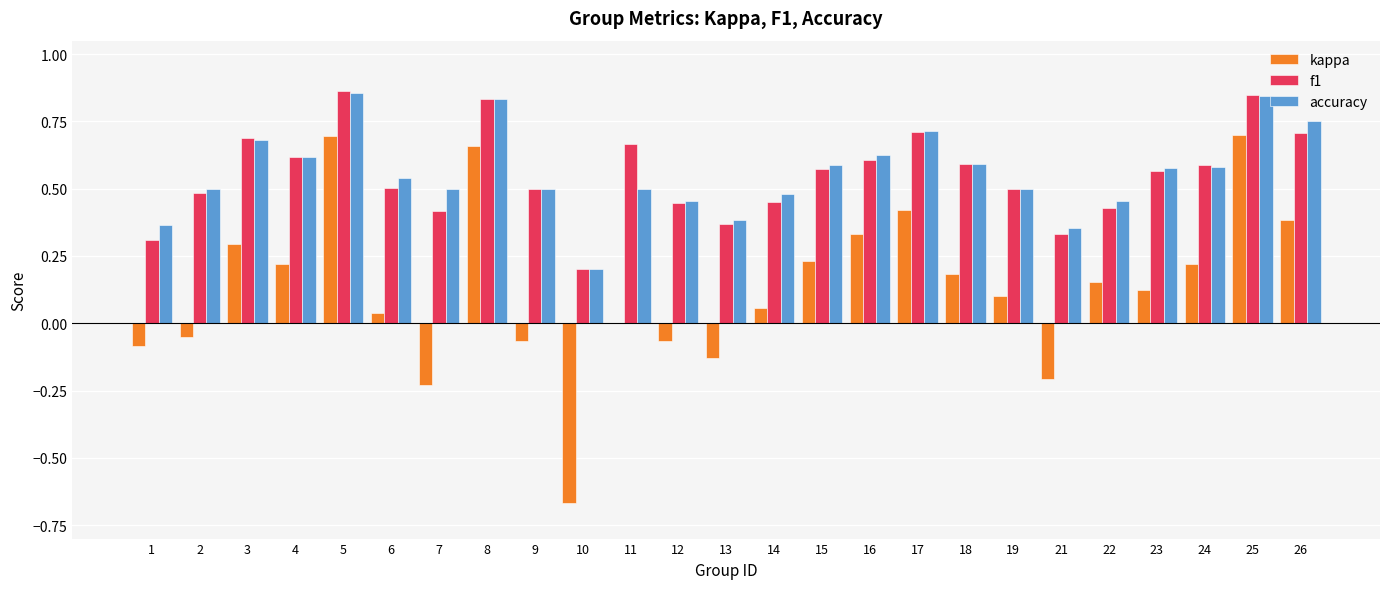

What is the sum of the f1 values at 16 and 25?

1.5